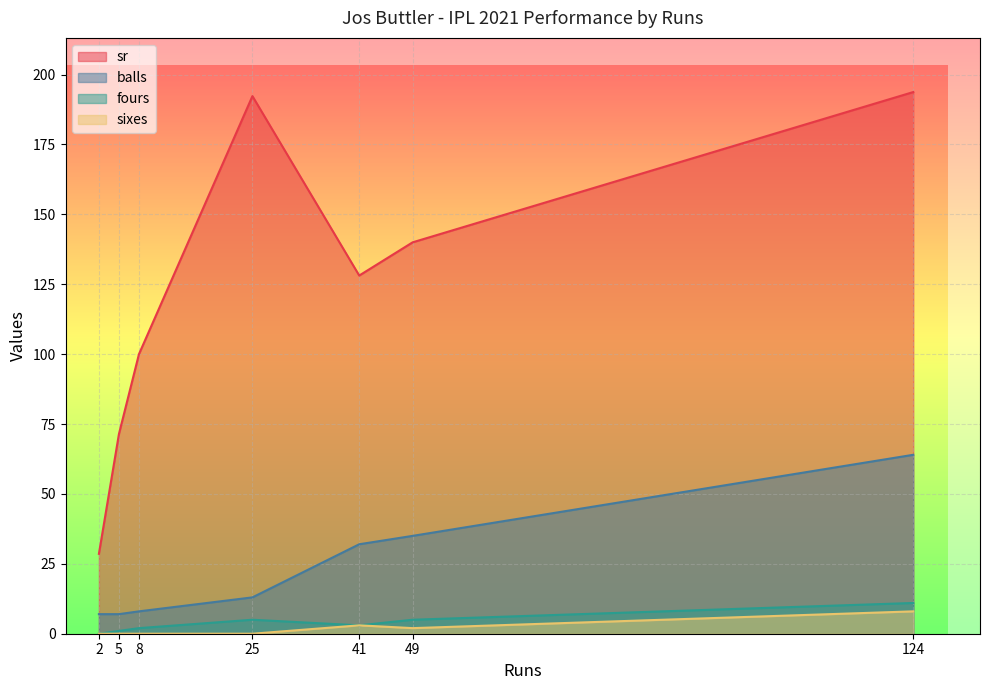

Rank the series by their maximum value, from lowest to highest.

sixes, fours, balls, sr